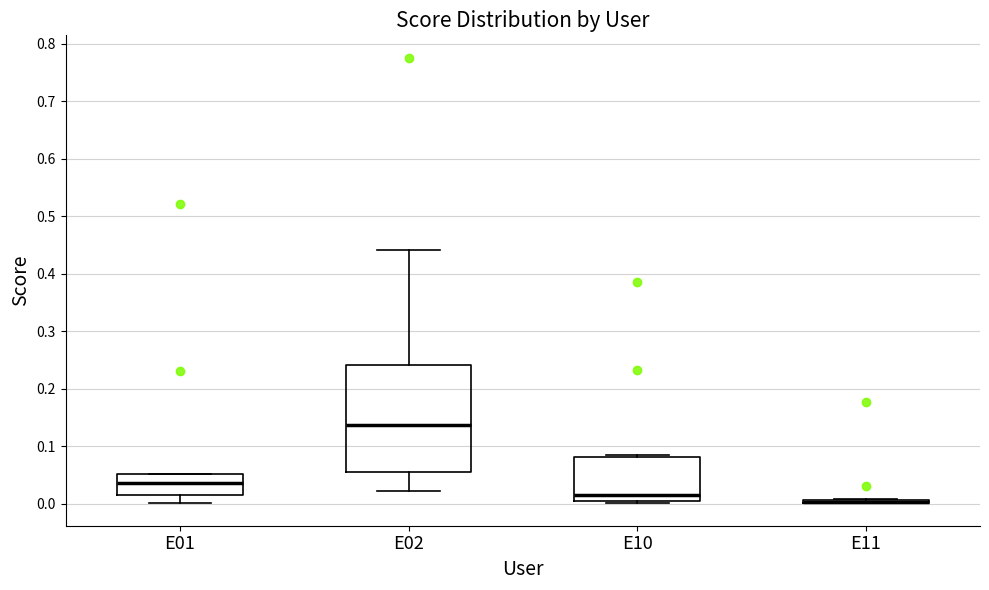

Comparing the boxes themselves (not the whiskers), which one is the tallest?

E02